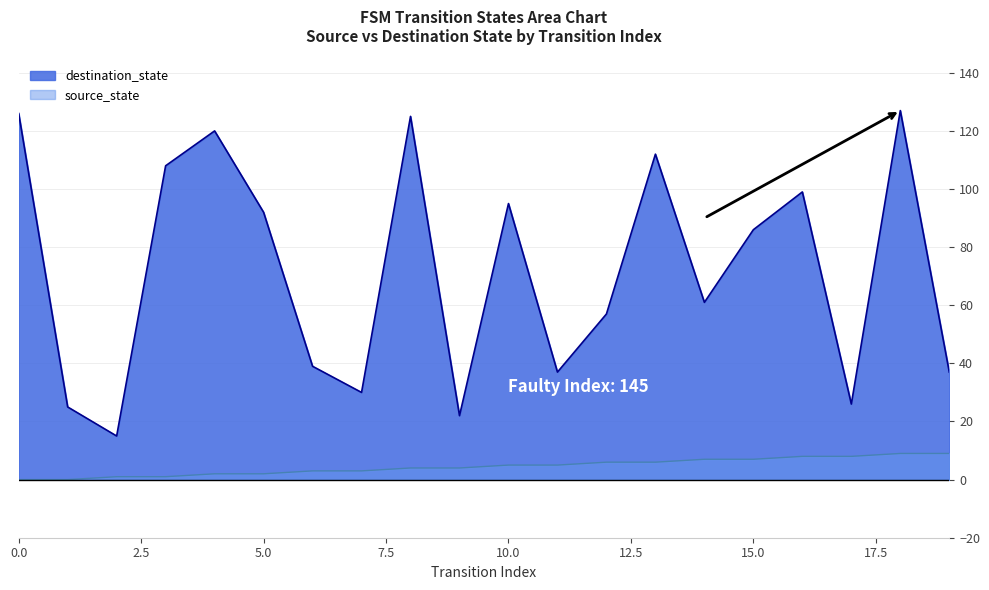

How many values in the source_state series exceed 5?

8